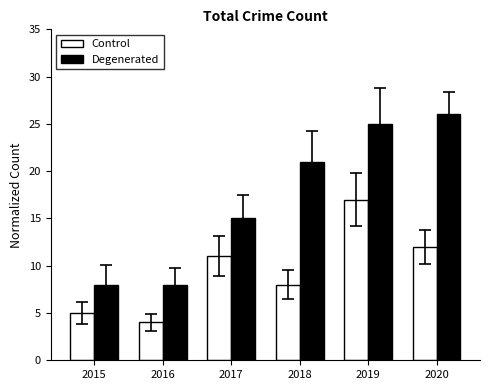

What is the difference between the highest and lowest values at 2016?

4